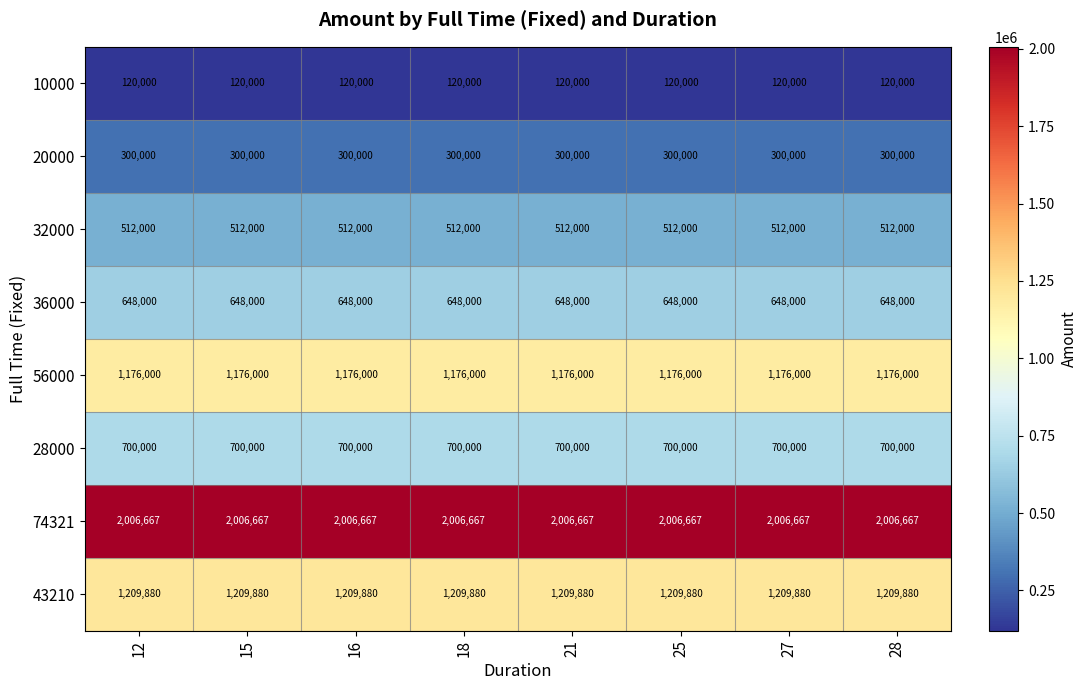

What is the greatest value displayed?

2006667